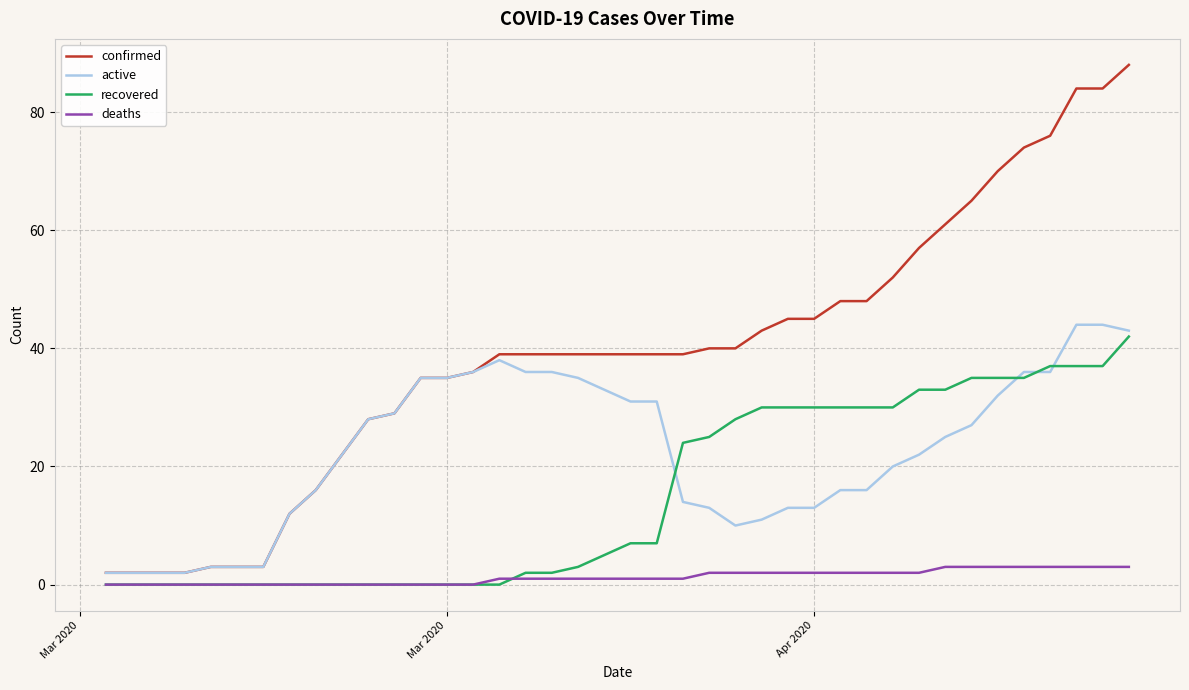

What is the average value of the active series?

23